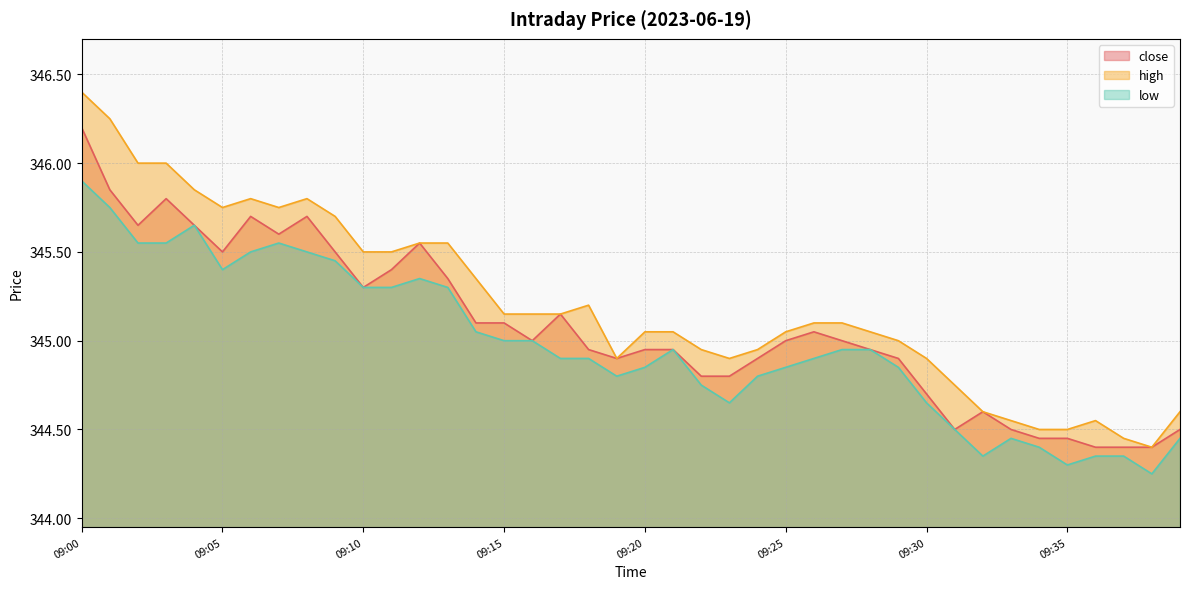

Reading left to right, extract all data points from this chart.

close: 09:00=346.2	09:01=345.9	09:02=345.6	09:03=345.8	09:04=345.6	09:05=345.5	09:06=345.7	09:07=345.6	09:08=345.7	09:09=345.5	09:10=345.3	09:11=345.4	09:12=345.6	09:13=345.4	09:14=345.1	09:15=345.1	09:16=345.0	09:17=345.1	09:18=344.9	09:19=344.9	09:20=344.9	09:21=344.9	09:22=344.8	09:23=344.8	09:24=344.9	09:25=345.0	09:26=345.1	09:27=345.0	09:28=344.9	09:29=344.9	09:30=344.7	09:31=344.5	09:32=344.6	09:33=344.5	09:34=344.4	09:35=344.4	09:36=344.4	09:37=344.4	09:38=344.4	09:39=344.5
high: 09:00=346.4	09:01=346.2	09:02=346.0	09:03=346.0	09:04=345.9	09:05=345.8	09:06=345.8	09:07=345.8	09:08=345.8	09:09=345.7	09:10=345.5	09:11=345.5	09:12=345.6	09:13=345.6	09:14=345.4	09:15=345.1	09:16=345.1	09:17=345.1	09:18=345.2	09:19=344.9	09:20=345.1	09:21=345.1	09:22=344.9	09:23=344.9	09:24=344.9	09:25=345.1	09:26=345.1	09:27=345.1	09:28=345.1	09:29=345.0	09:30=344.9	09:31=344.8	09:32=344.6	09:33=344.6	09:34=344.5	09:35=344.5	09:36=344.6	09:37=344.4	09:38=344.4	09:39=344.6
low: 09:00=345.9	09:01=345.8	09:02=345.6	09:03=345.6	09:04=345.6	09:05=345.4	09:06=345.5	09:07=345.6	09:08=345.5	09:09=345.4	09:10=345.3	09:11=345.3	09:12=345.4	09:13=345.3	09:14=345.1	09:15=345.0	09:16=345.0	09:17=344.9	09:18=344.9	09:19=344.8	09:20=344.9	09:21=344.9	09:22=344.8	09:23=344.6	09:24=344.8	09:25=344.9	09:26=344.9	09:27=344.9	09:28=344.9	09:29=344.9	09:30=344.6	09:31=344.5	09:32=344.4	09:33=344.4	09:34=344.4	09:35=344.3	09:36=344.4	09:37=344.4	09:38=344.2	09:39=344.4